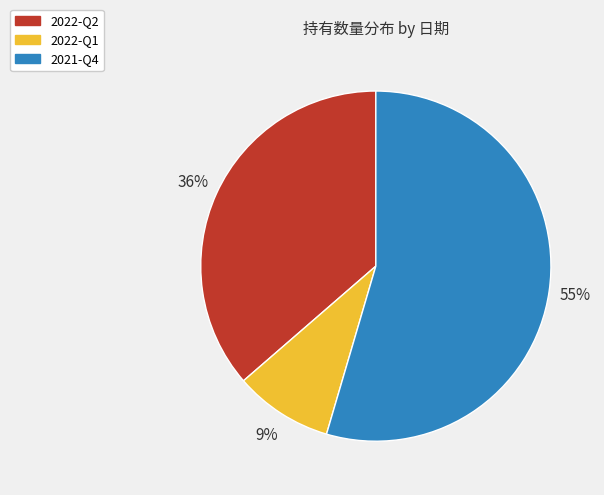

How many slices are in this pie chart?

3